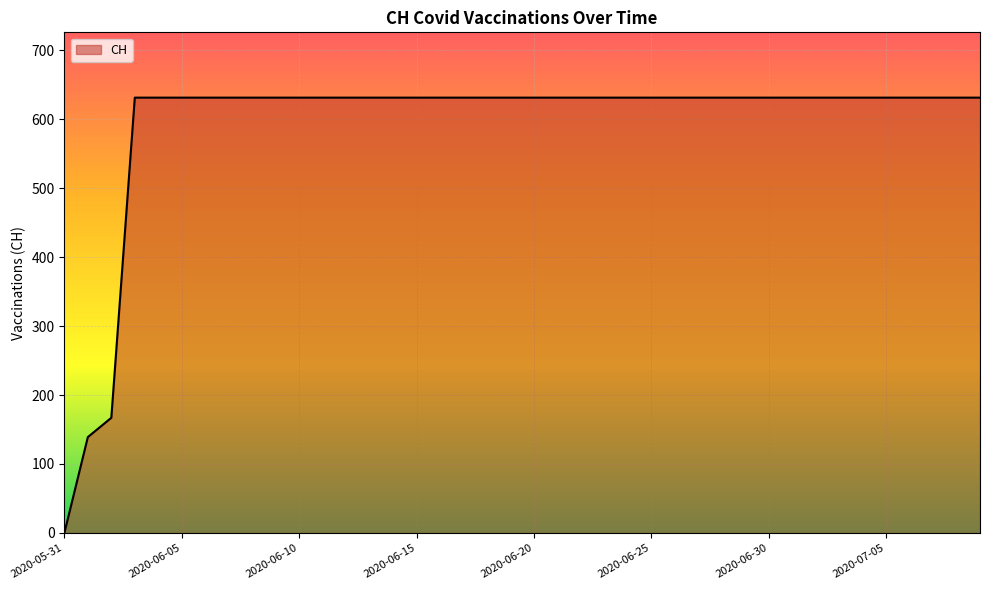

What is the difference between the maximum and minimum values?

631